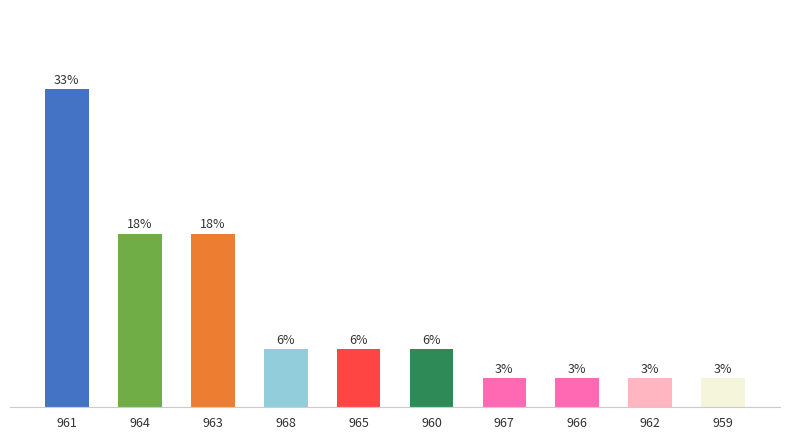

Are the bars horizontal?

No